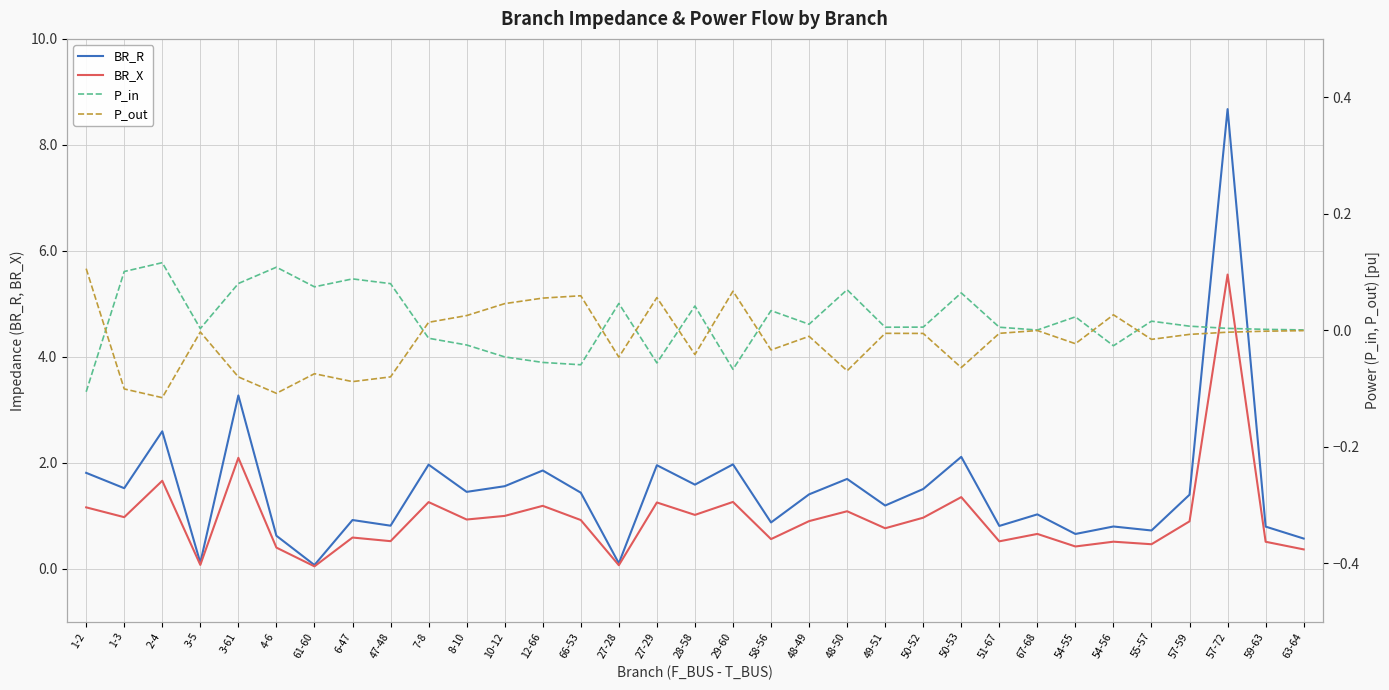

What is the label of the 28th point from the left?

54-56